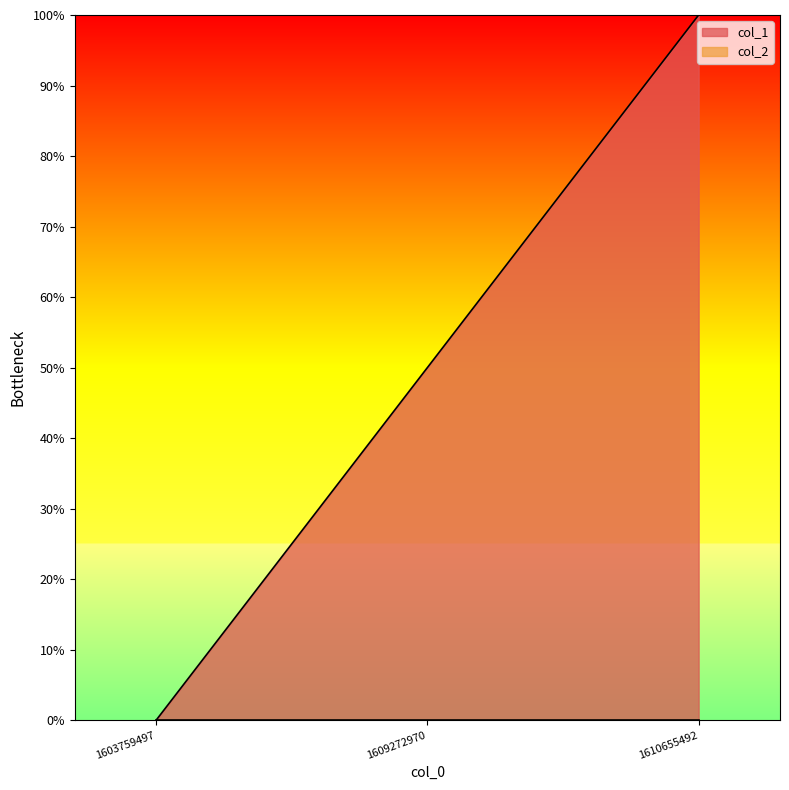

What is the change in value from 1609272970 to 1610655492?

+0.5